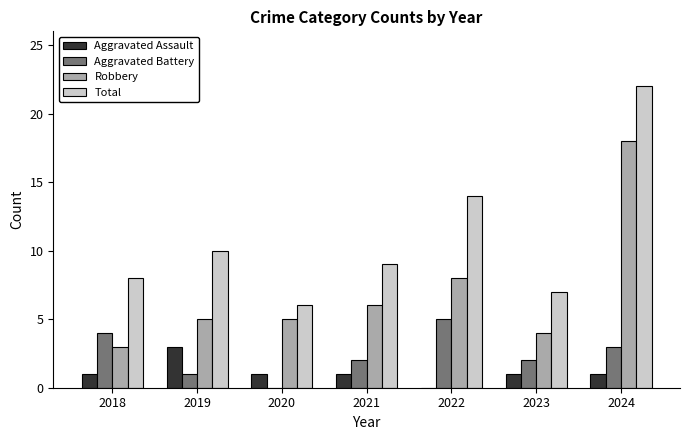

True or false: Aggravated Battery has a value of 0 at 2020.

True